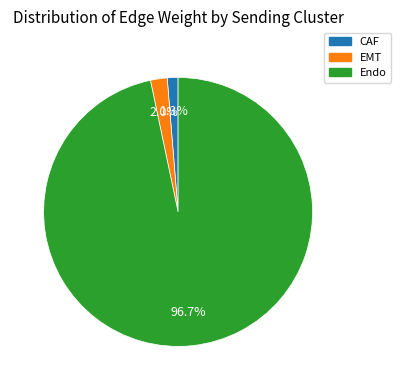

What is the total percentage of EMT and CAF?

3.3%